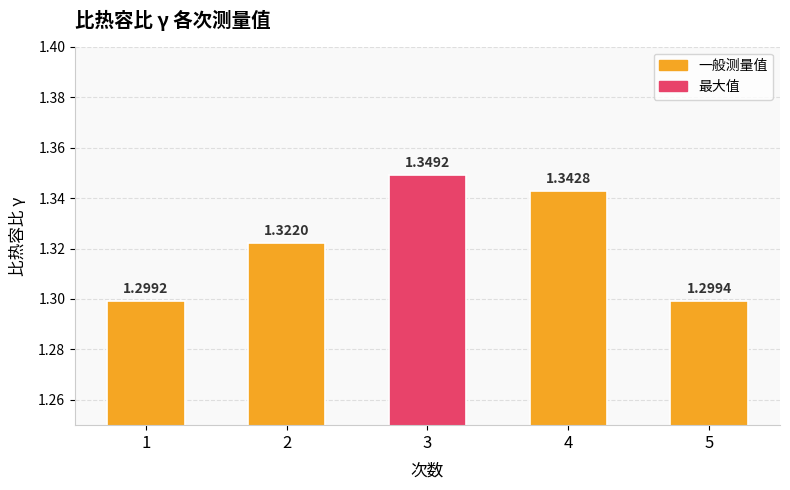

List the labels in order of value, largest first.

3, 4, 2, 5, 1